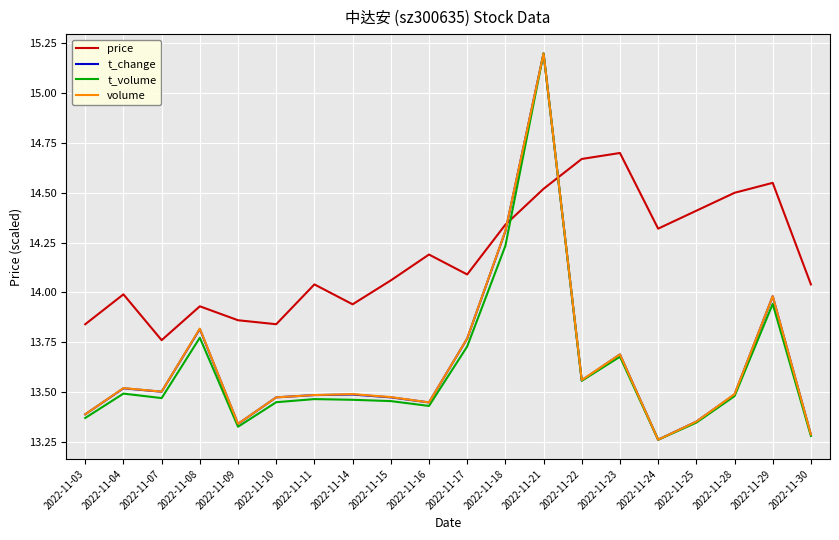

Does the chart display data point markers on the line(s)?

No